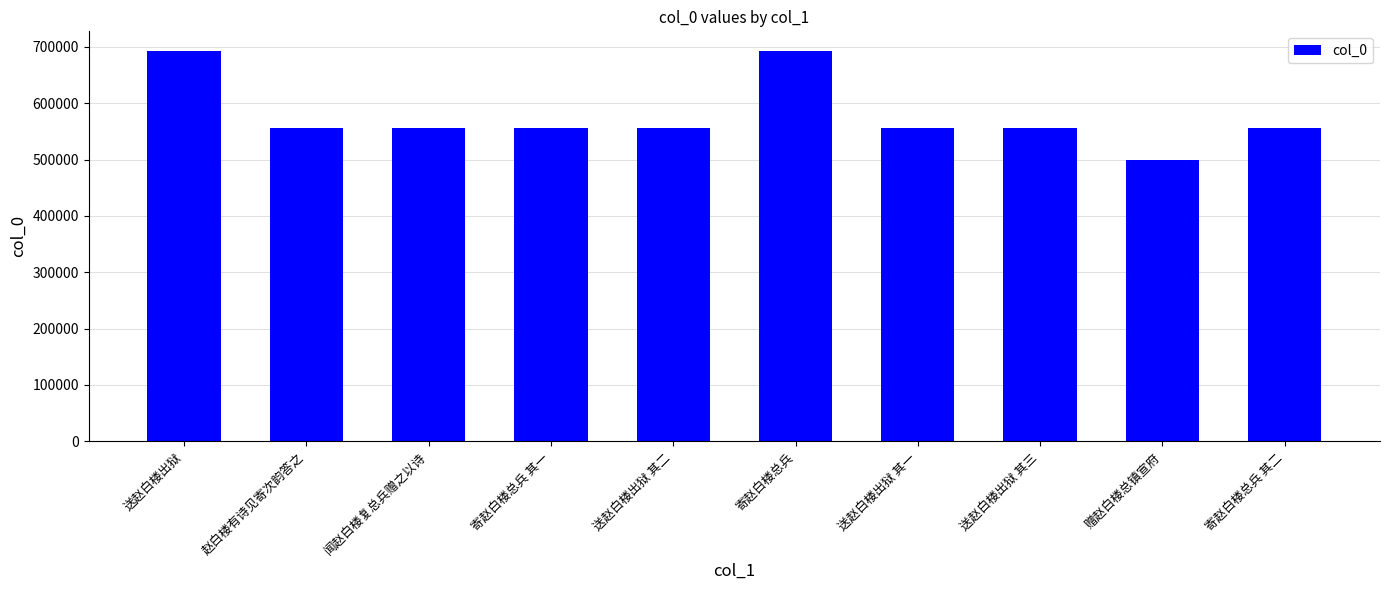

What is the value of the 9th bar from the left?

499268